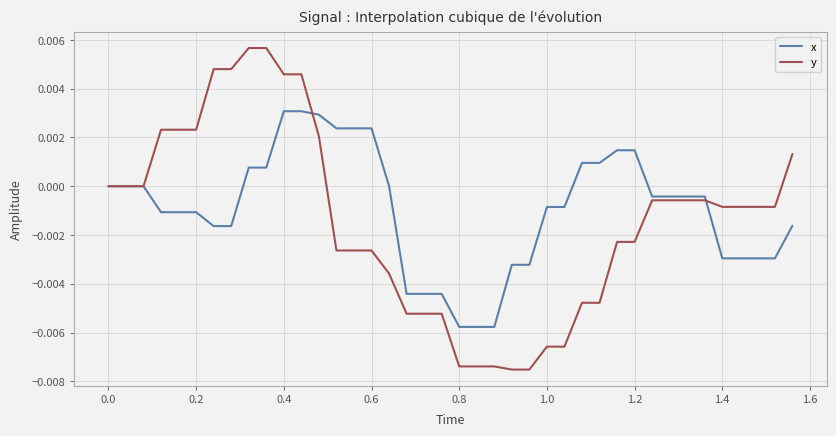

True or false: x and y intersect in this chart.

True